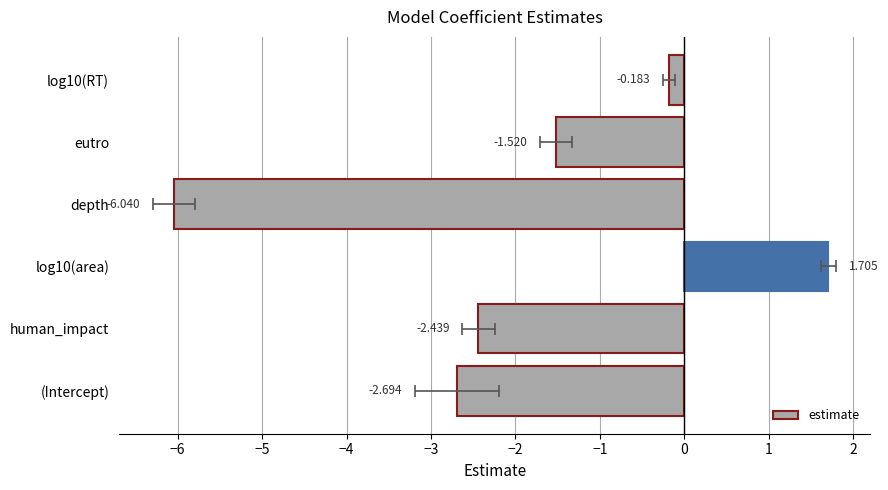

What is the sum of all values?

-11.2